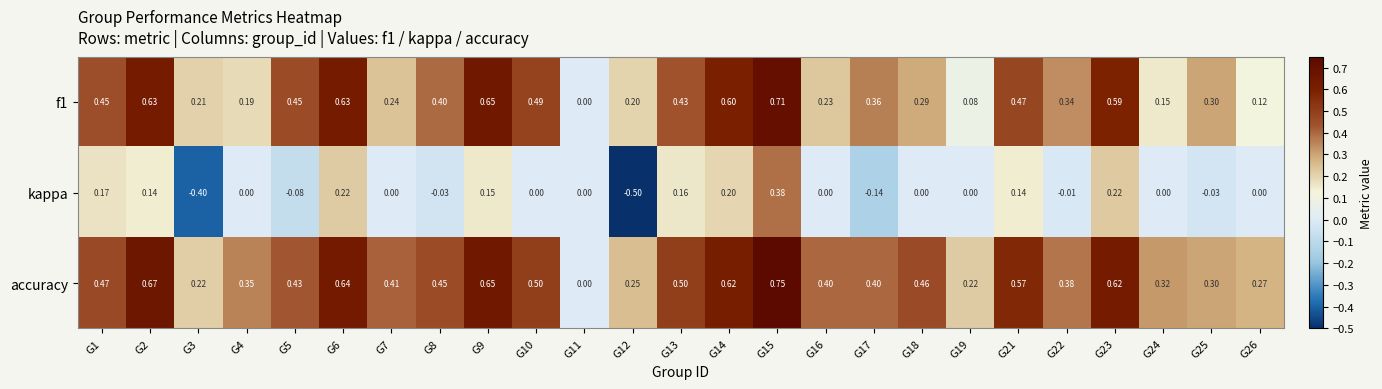

What is the difference between the highest and lowest values at G3?

0.6